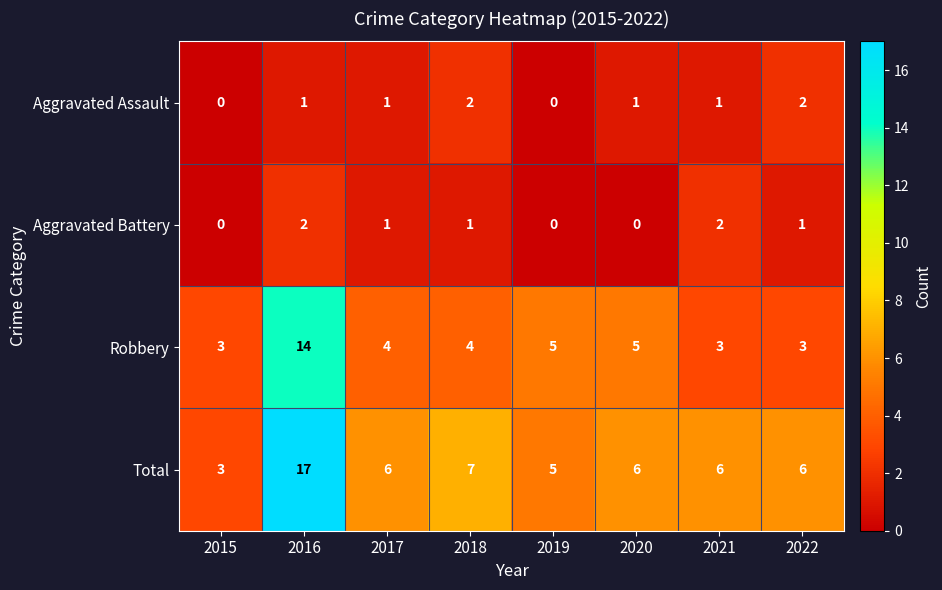

How many categories are shown in the chart?

8